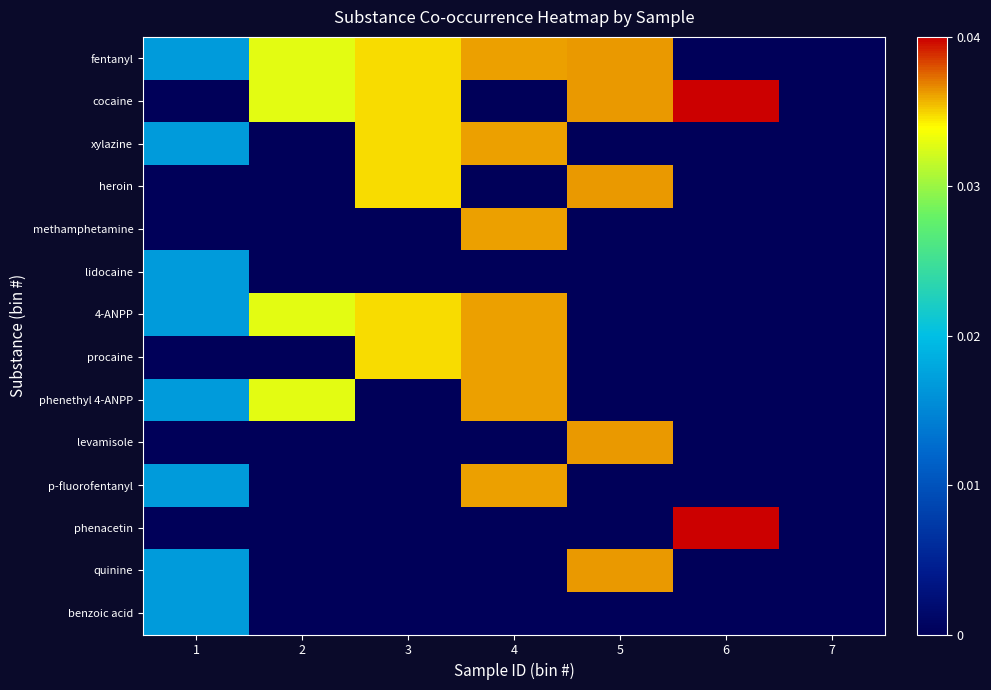

Count the number of data series in this chart.

14